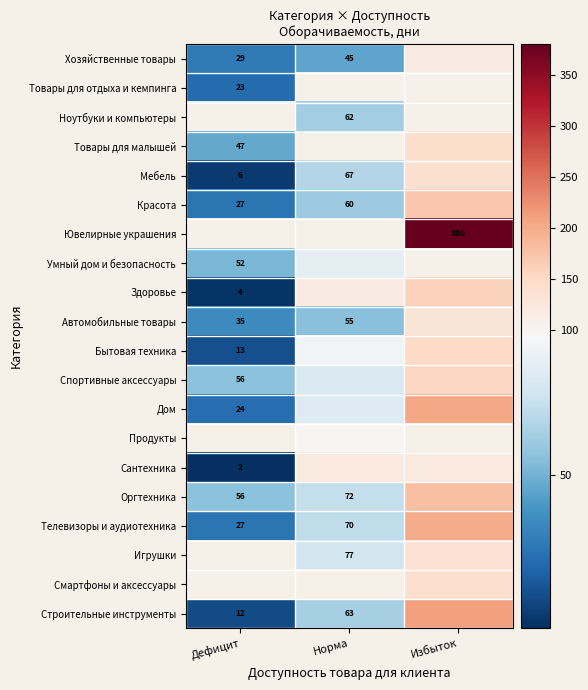

True or false: Мебель has a value of 67 at Норма.

True